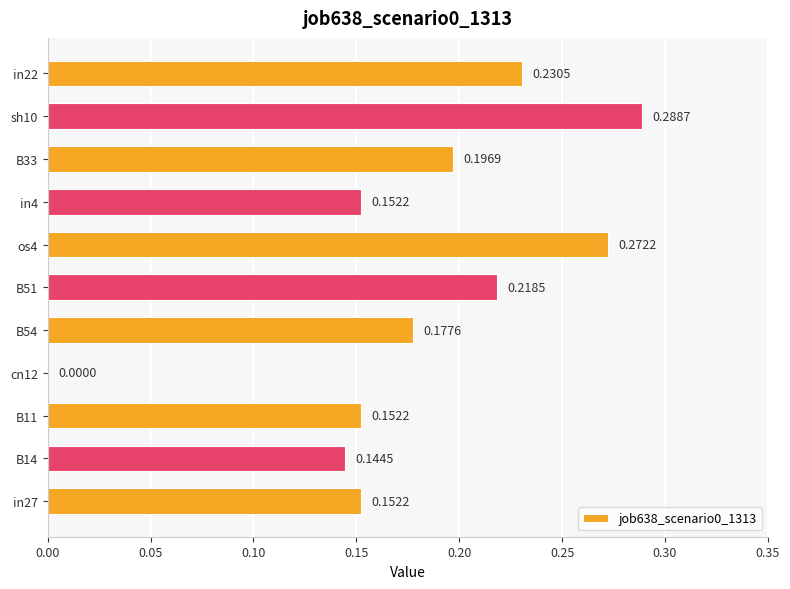

What is the sum of the values at sh10 and in4?

0.4